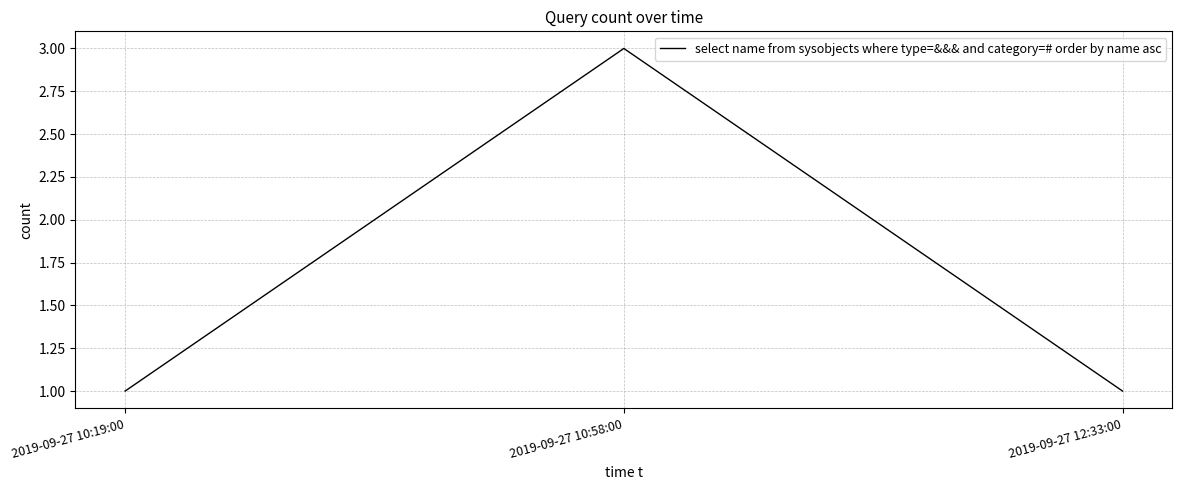

The value at 2019-09-27 12:33:00 is 1. True or false?

True